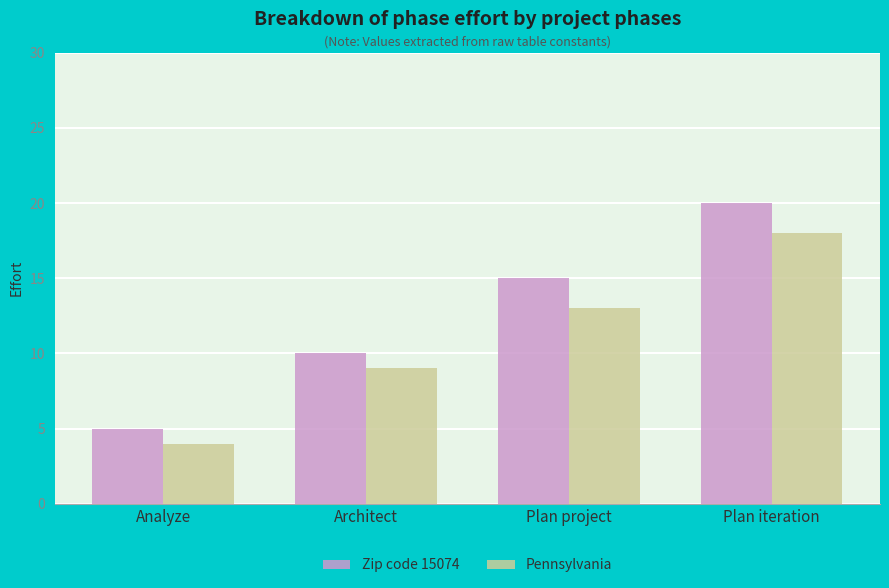

What is the difference between the maximum and minimum values in the Zip code 15074 series?

15